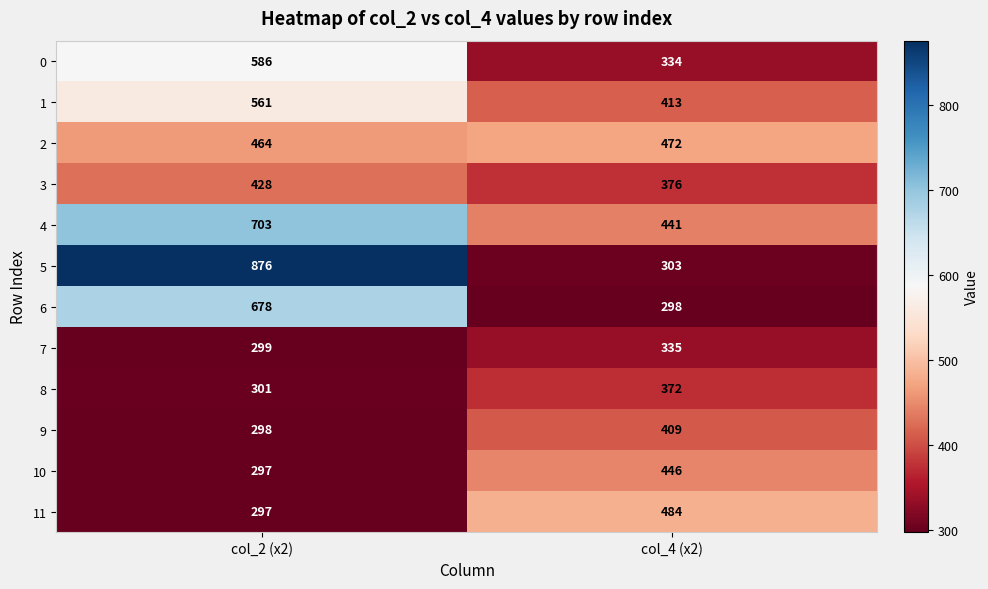

What is the greatest value displayed?

876